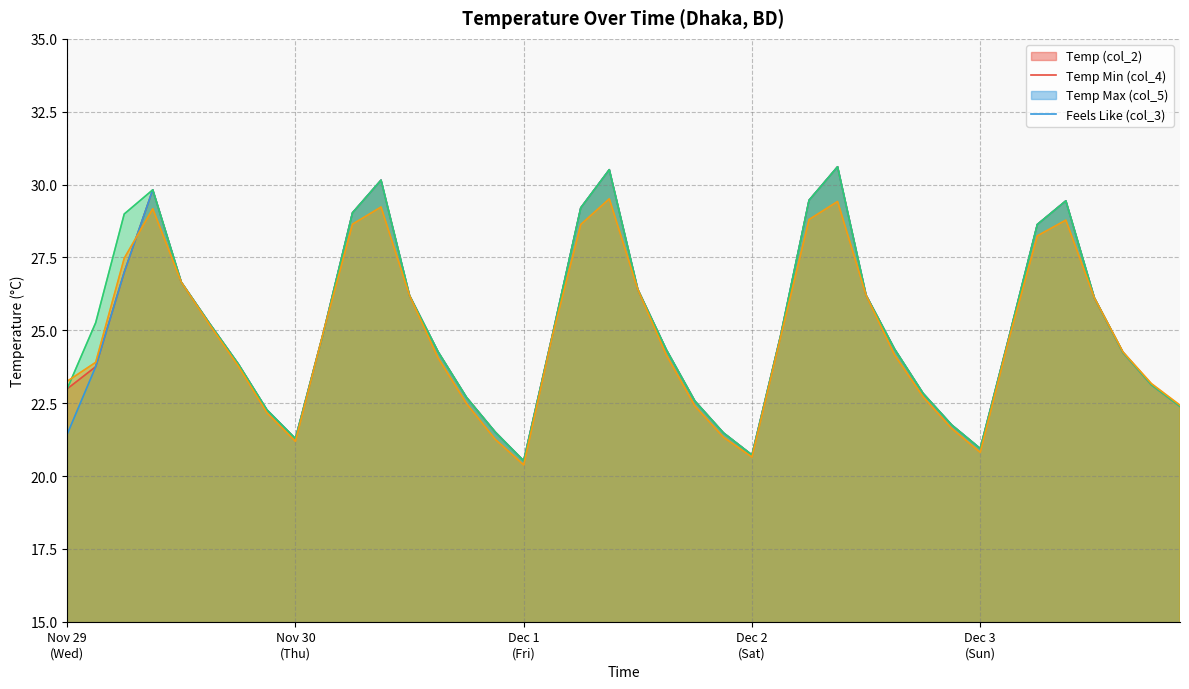

What is the value of the col_3 point at the 37th from the left?

26.6